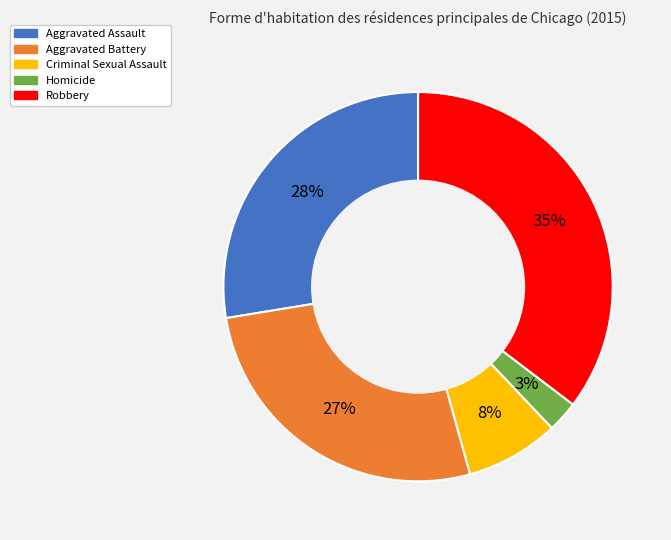

Which category has the biggest portion of the pie?

Robbery